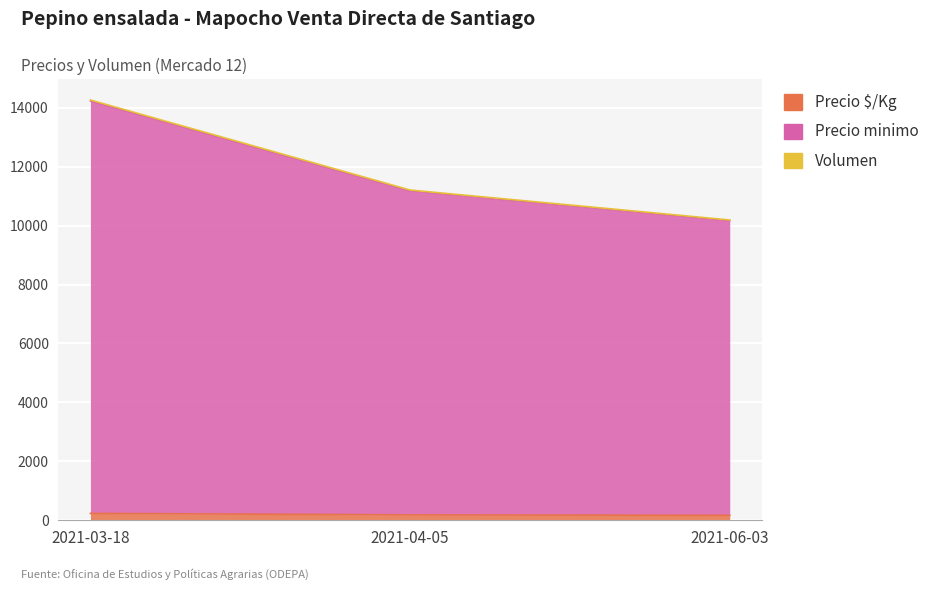

At which label is Precio promedio ponderado closest to 200?

2021-04-05